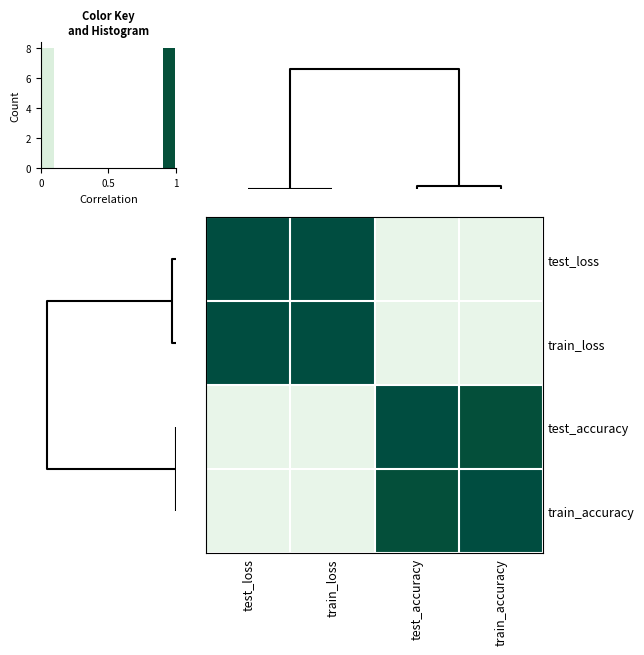

Reading left to right, extract all data points from this chart.

test_loss: test_loss=1.0	train_loss=1.0	test_accuracy=0.0	train_accuracy=0.0
train_loss: test_loss=1.0	train_loss=1.0	test_accuracy=0.0	train_accuracy=0.0
test_accuracy: test_loss=0.0	train_loss=0.0	test_accuracy=1.0	train_accuracy=1.0
train_accuracy: test_loss=0.0	train_loss=0.0	test_accuracy=1.0	train_accuracy=1.0